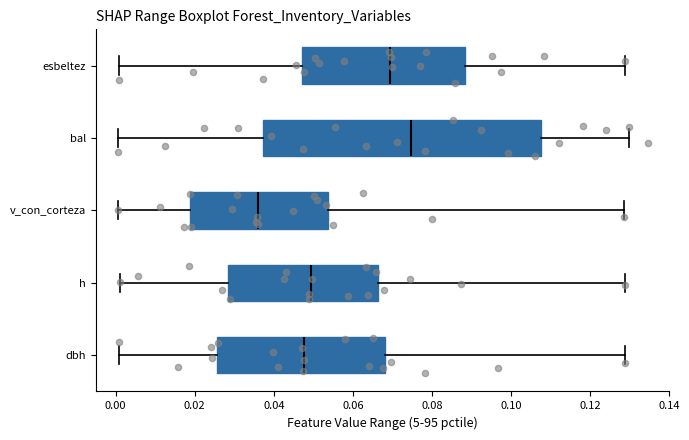

Comparing the boxes themselves (not the whiskers), which one is the widest?

bal